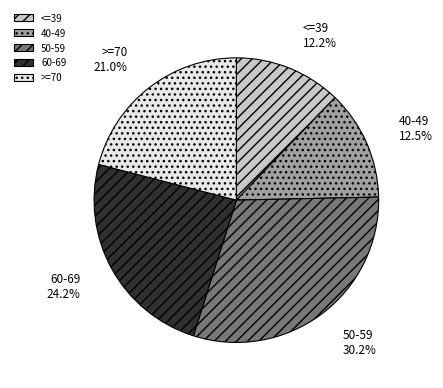

What is the largest slice in the pie chart?

50-59